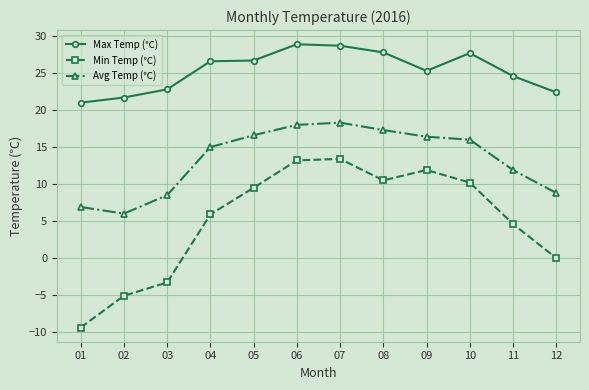

True or false: Avg Temp (℃) and Max Temp (℃) intersect in this chart.

False